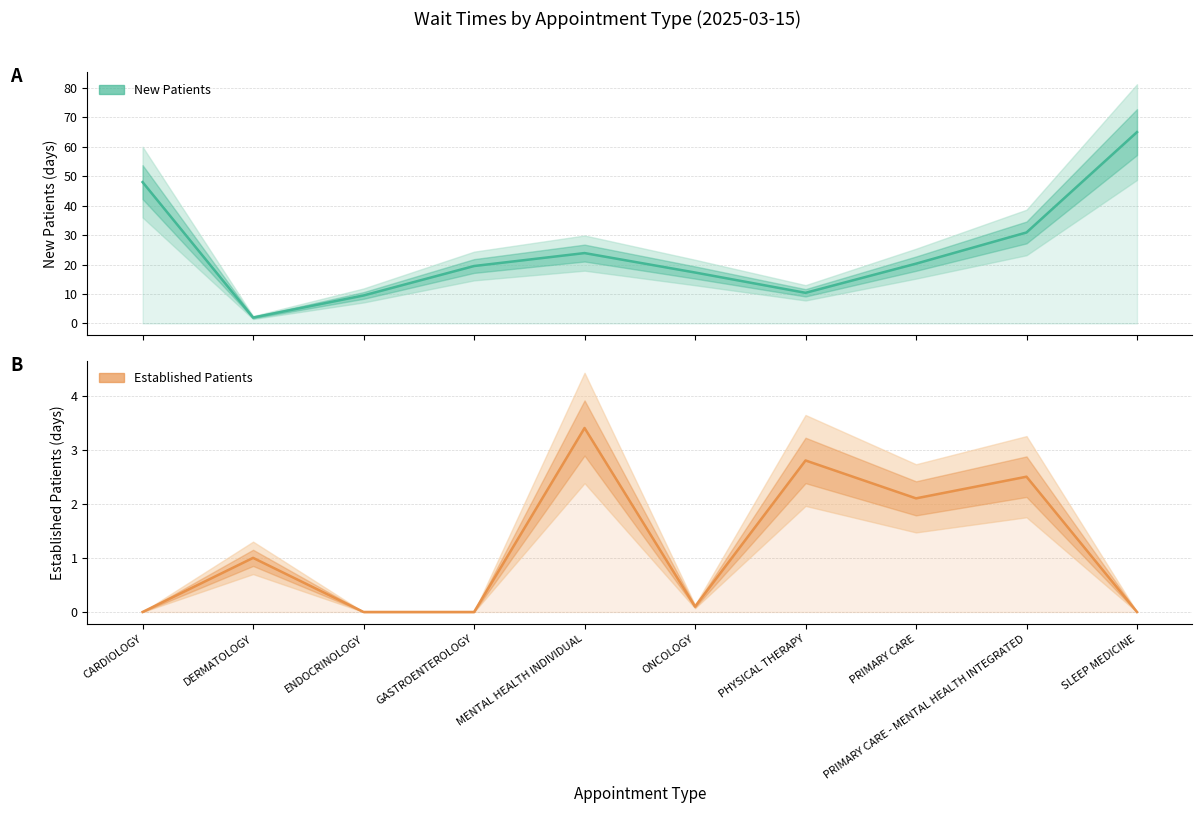

At how many categories does at least one series exceed 61?

1